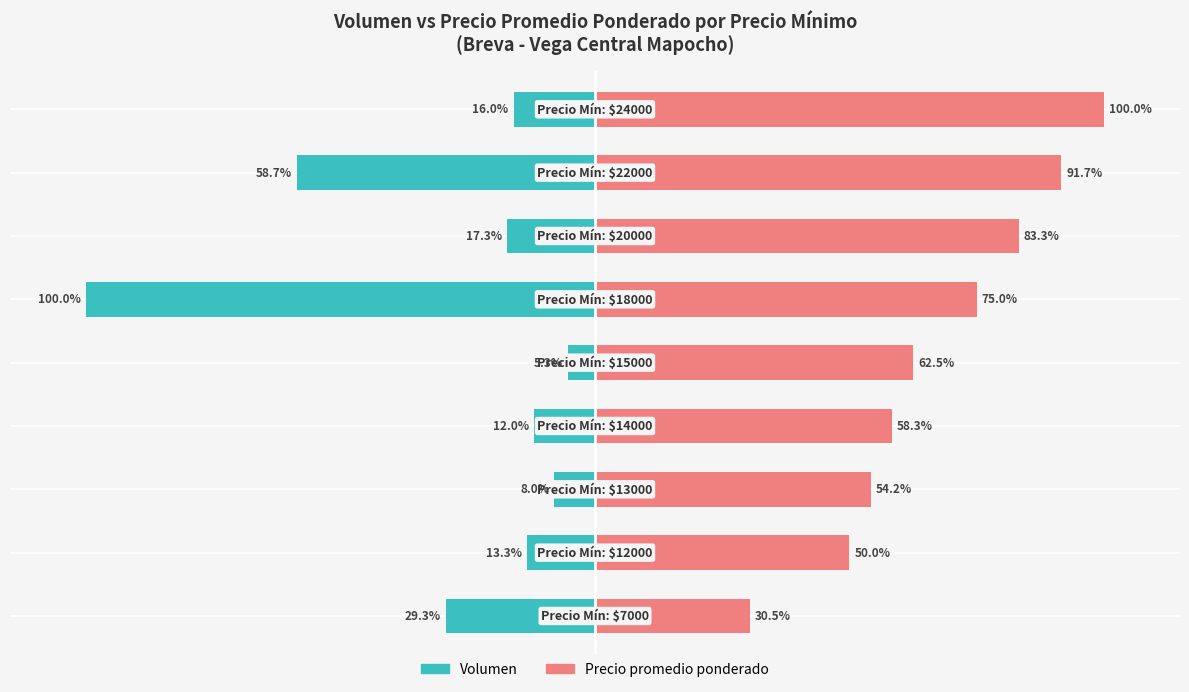

How many bars are there in each group?

2